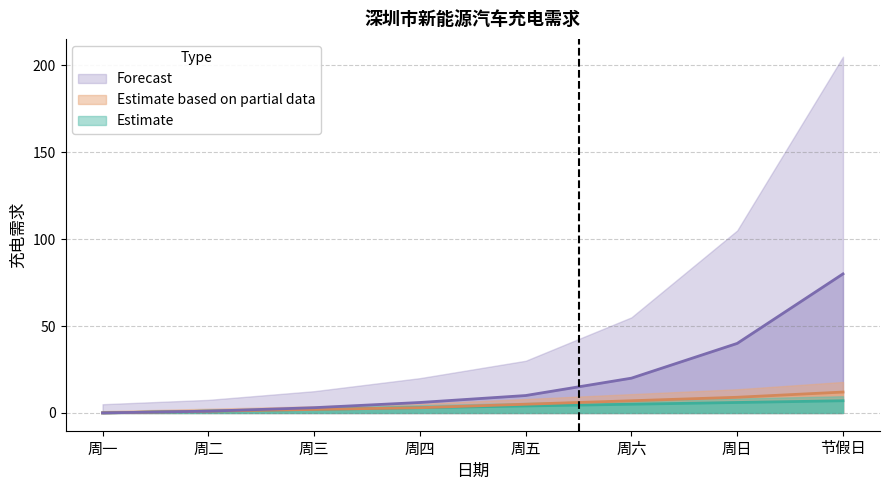

At how many categories does at least one series exceed 26?

2